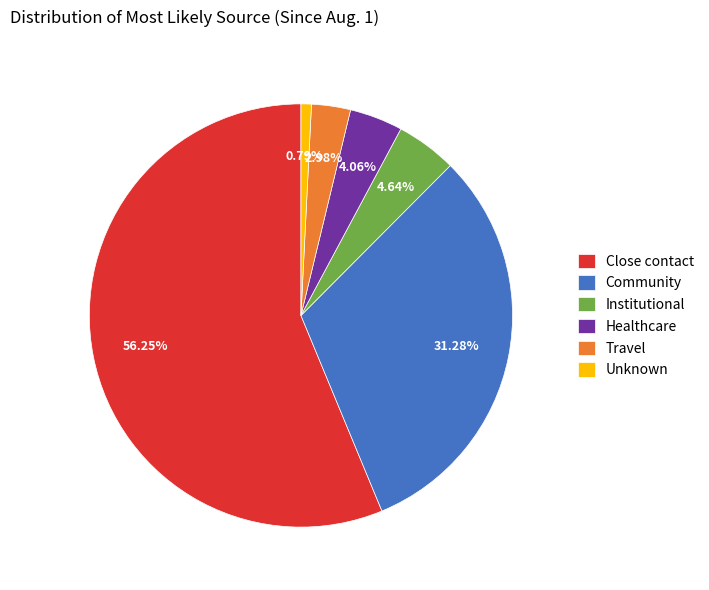

To the nearest percent, what is the difference between the largest and smallest slice percentages?

55%